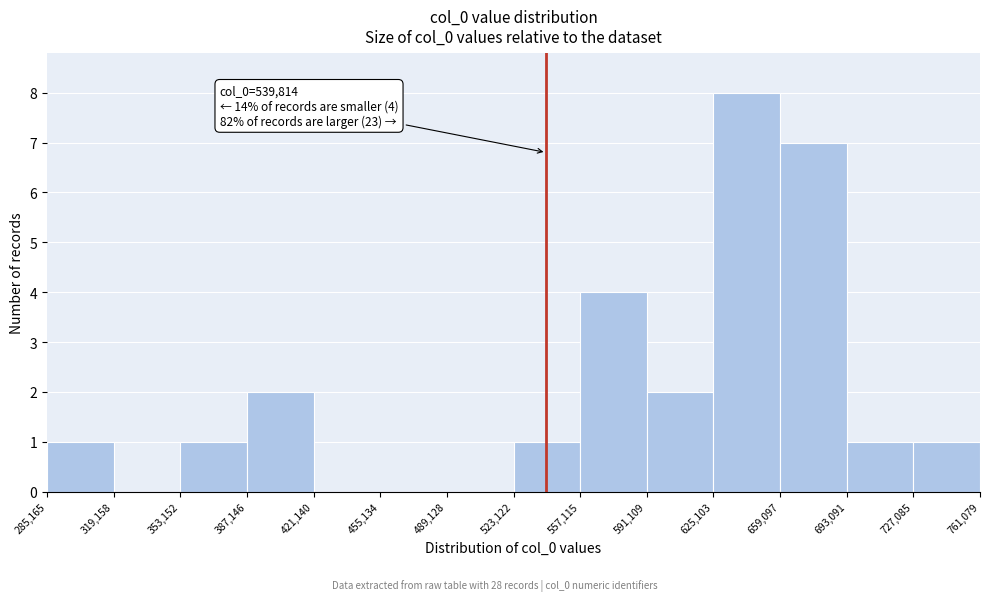

Which range on the x-axis has the tallest bar?

625,103 to 659,097